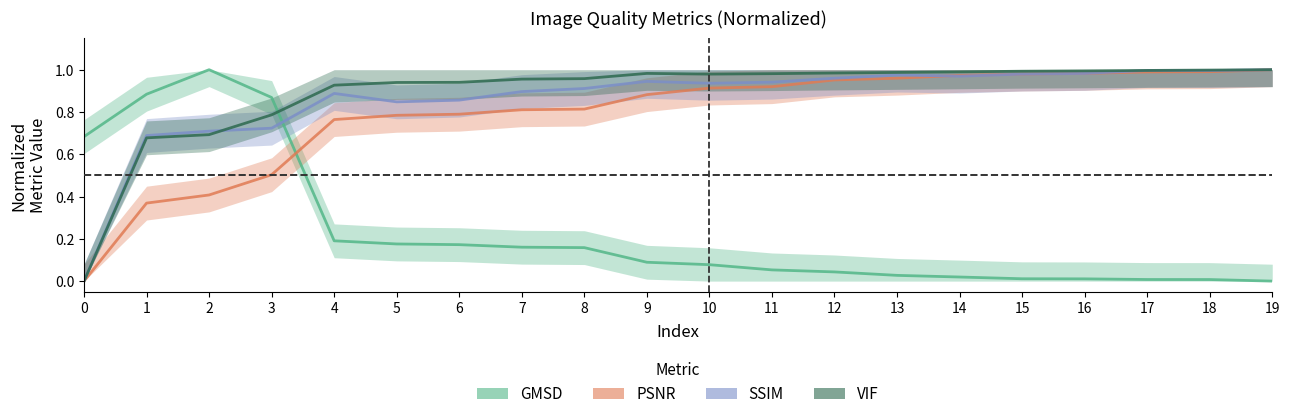

What is the difference between the maximum and minimum values in the SSIM series?

1.0